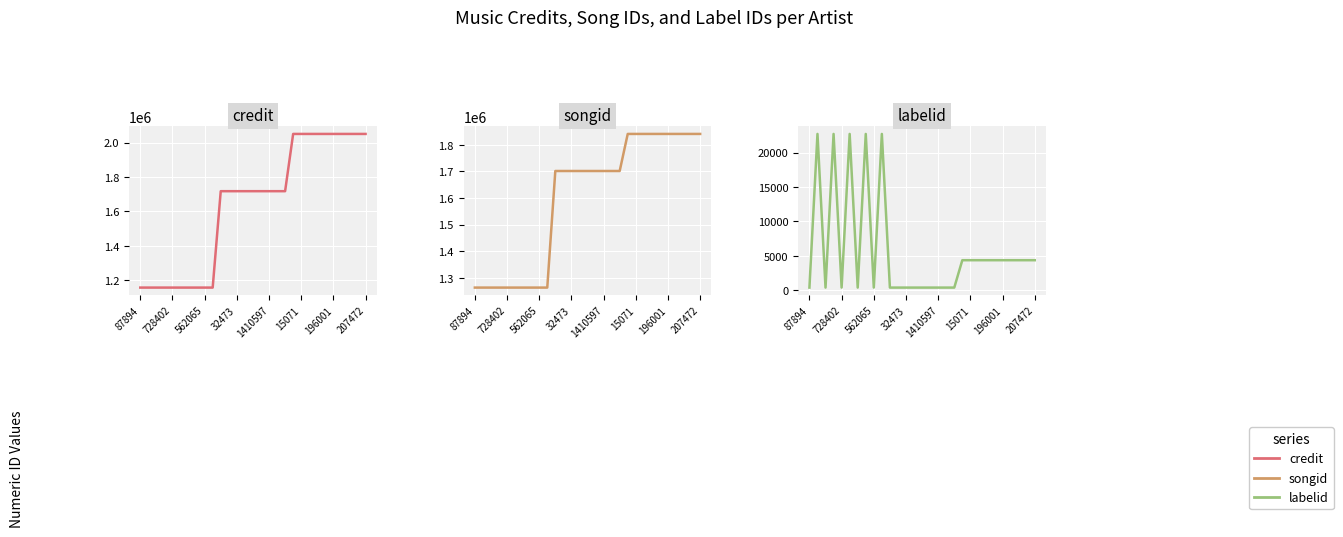

What is the difference between the maximum and second lowest values in the labelid series?

22320